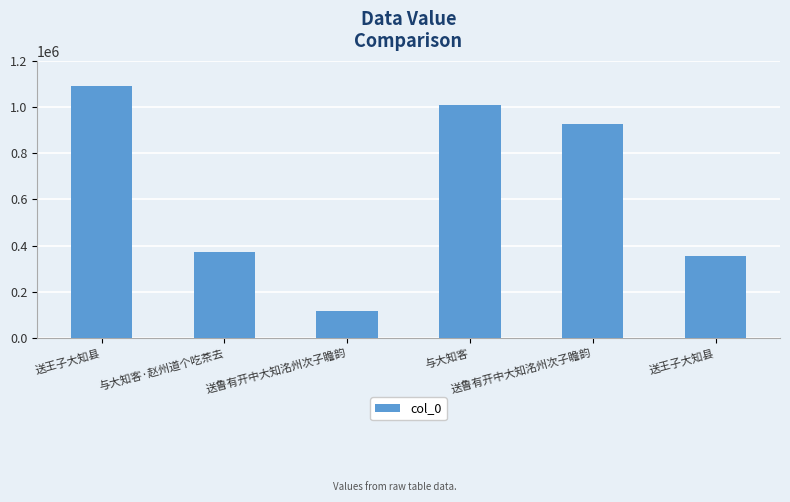

Between 送鲁有开中大知洺州次子瞻韵 and 送王子大知县, which is larger?

送王子大知县